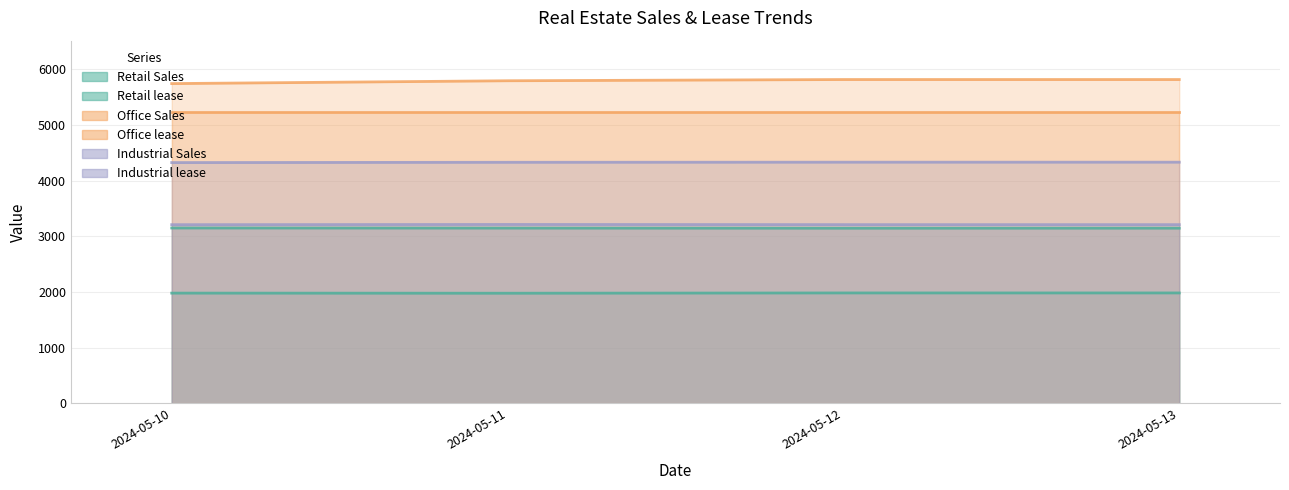

What is the lowest value of the Retail lease series?

1978